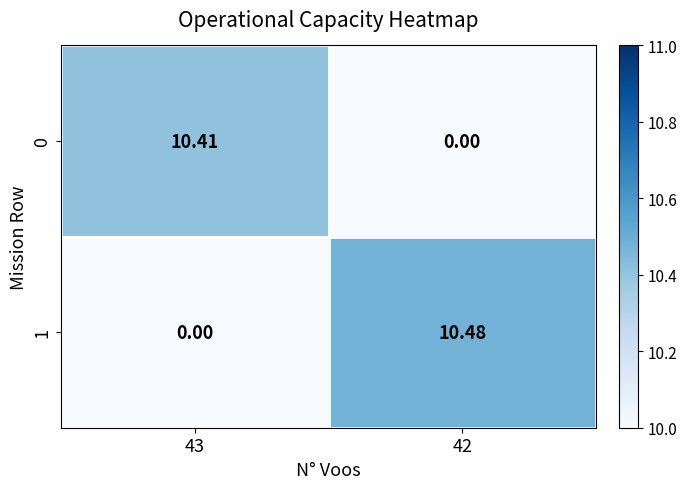

Is the value of 0 at 43 greater than the value of 1 at 42?

No